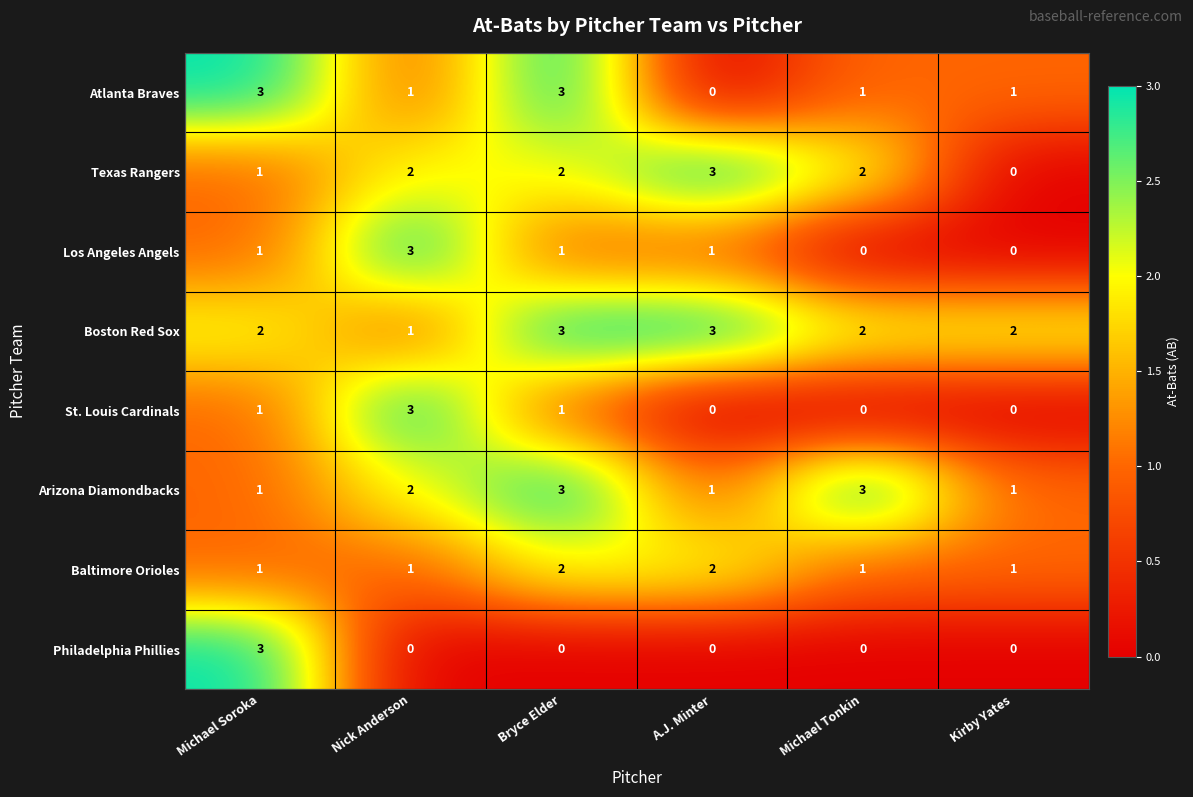

What is the difference between the maximum and minimum values in the Los Angeles Angels series?

3